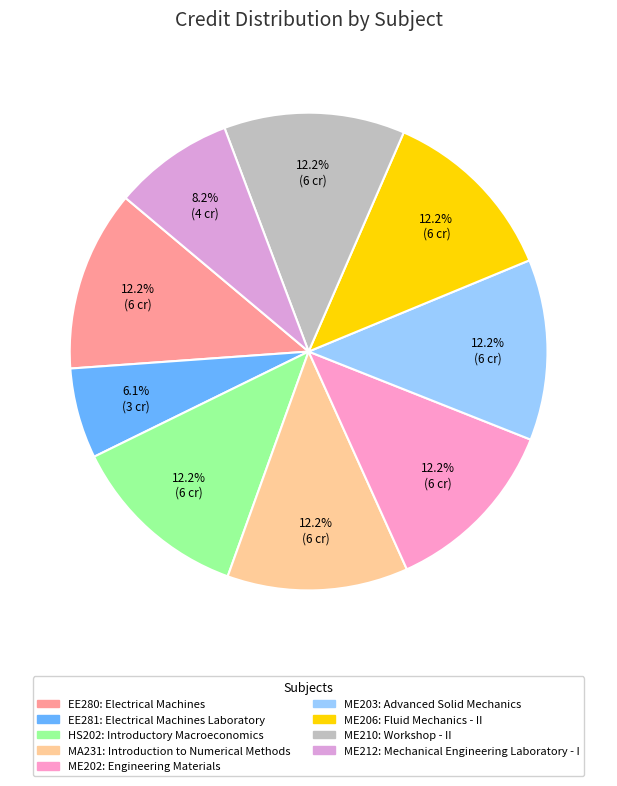

Rank the categories by value from lowest to highest.

EE281, ME212, EE280, HS202, MA231, ME202, ME203, ME206, ME210